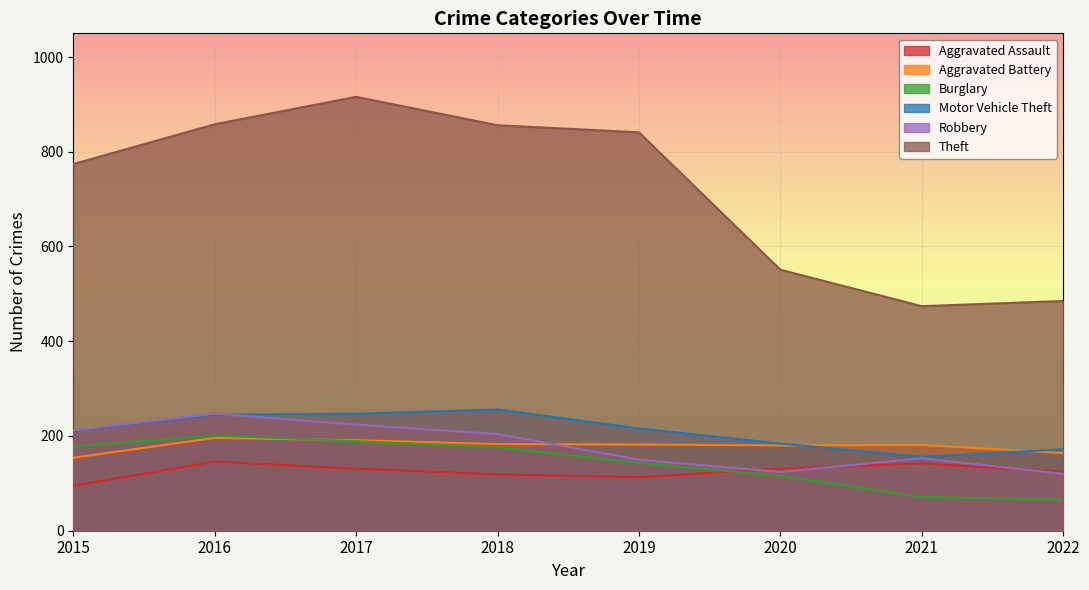

What is the difference between the maximum and minimum values in the Theft series?

442